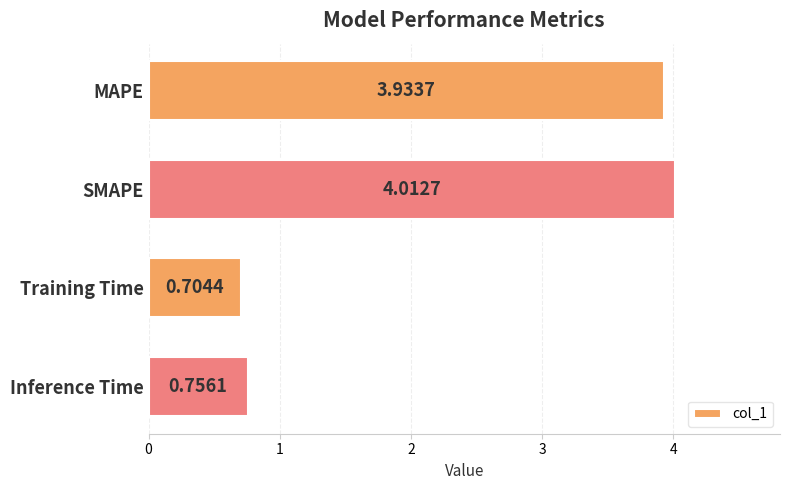

Which label corresponds to the smallest value in the chart?

Training Time